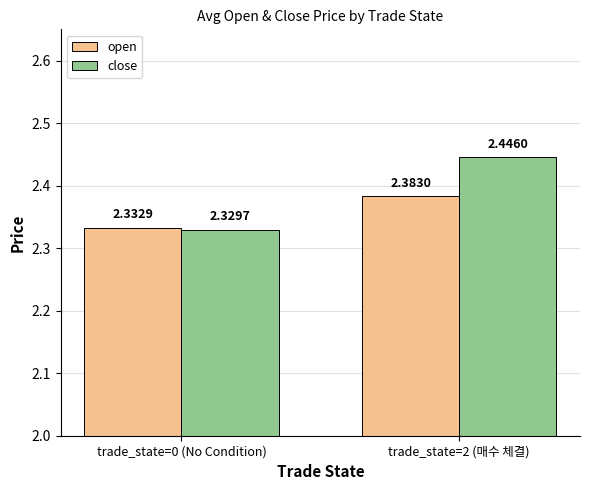

Between trade_state=0 (No Condition) and trade_state=2 (매수 체결), which series saw the biggest shift?

close